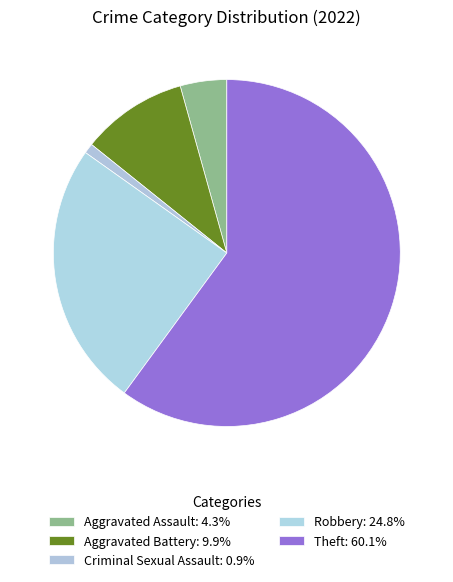

What is the largest slice in the pie chart?

Theft